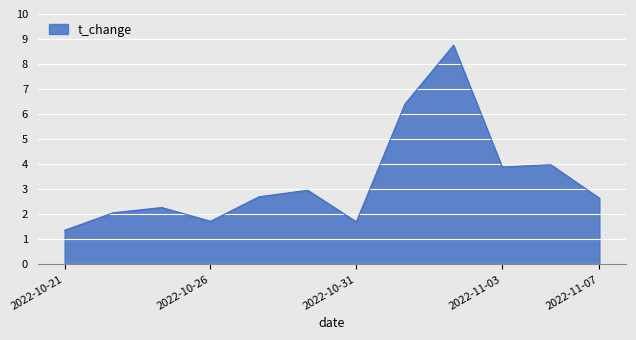

What is the difference between the maximum and minimum values?

7.4